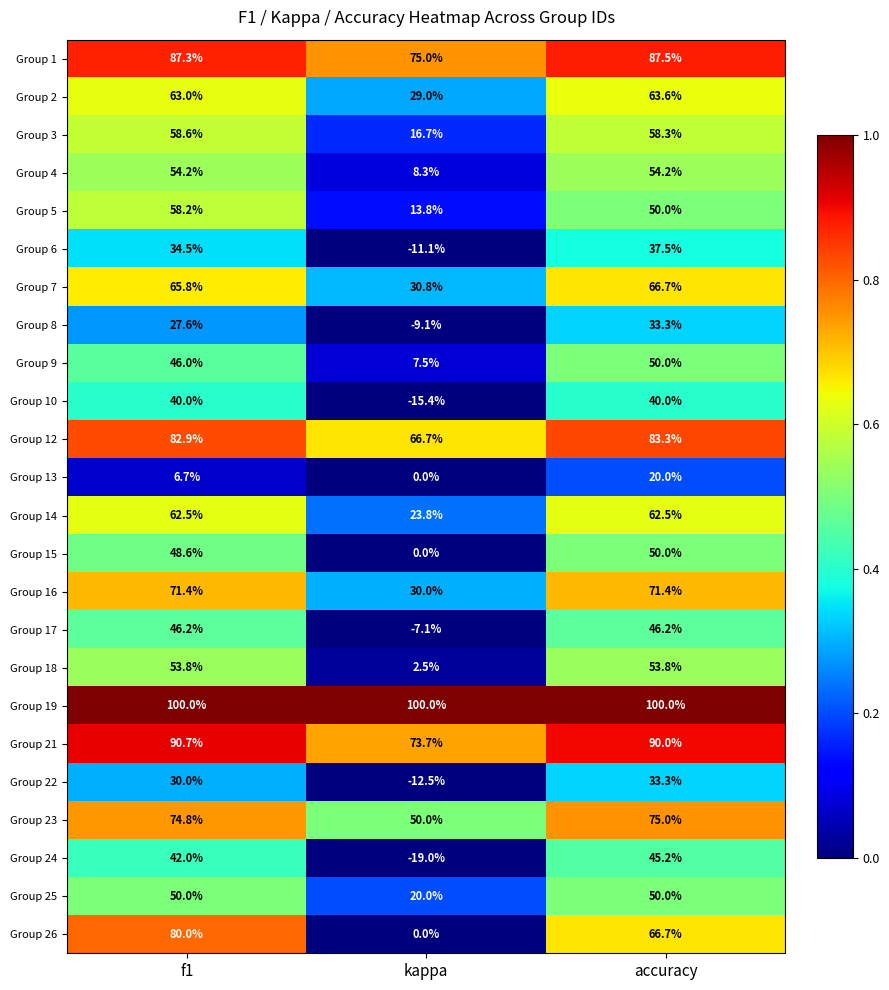

At how many categories does at least one series exceed 0?

3